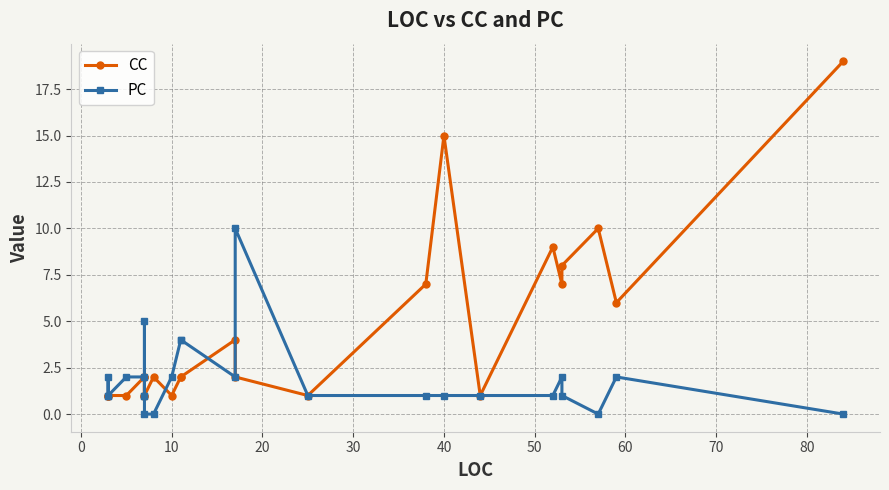

List the series in order of their peak value, highest first.

CC, PC